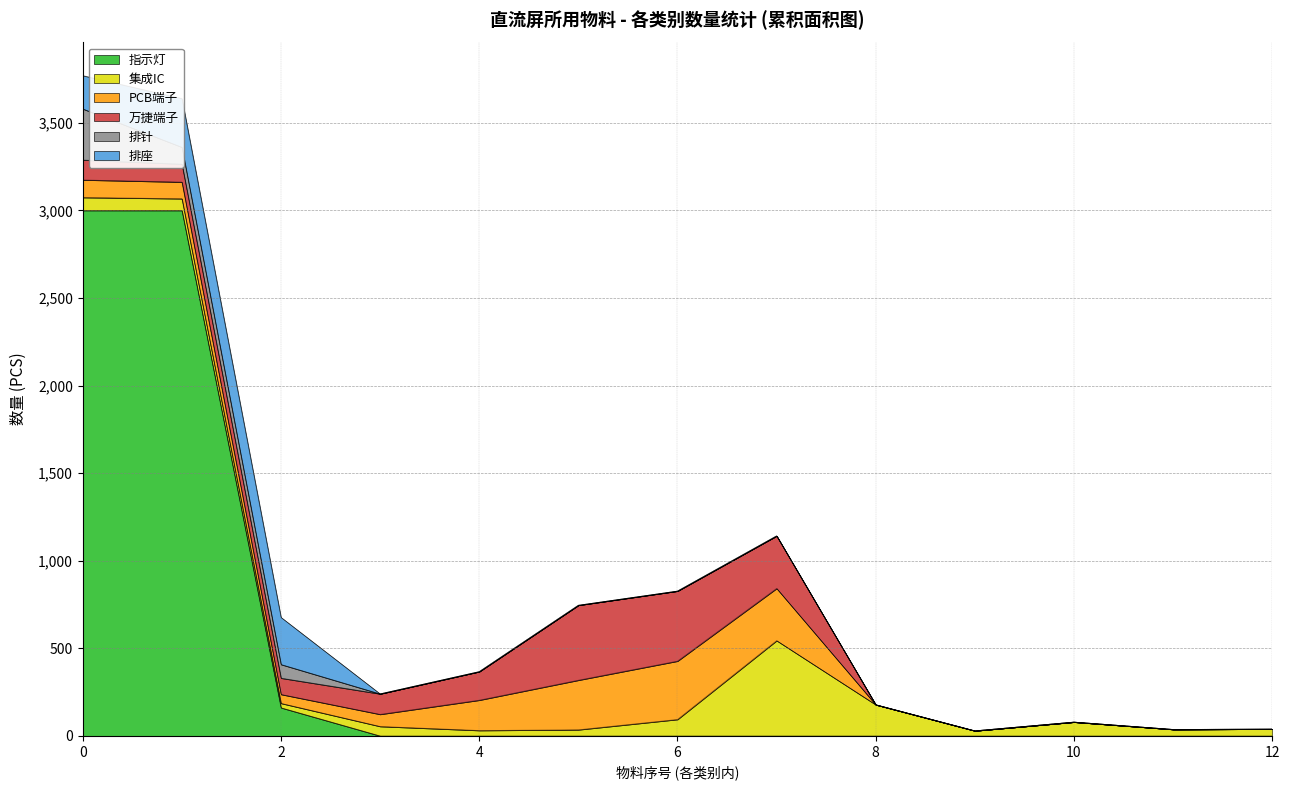

The value of 指示灯 at 6 is 0. True or false?

True